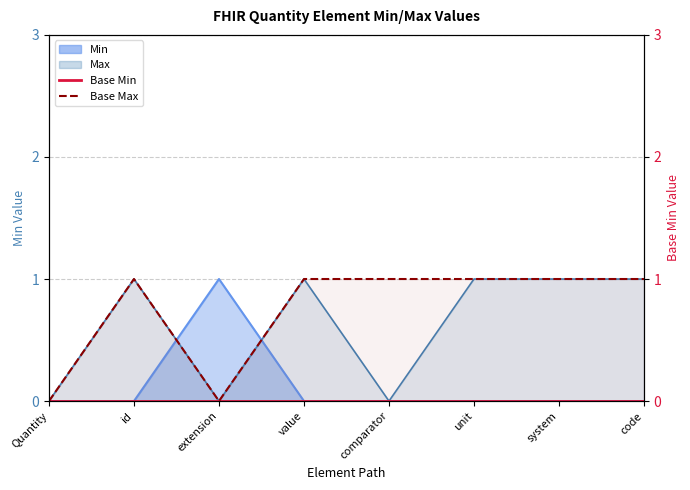

At which category is the sum across all series the highest?

id